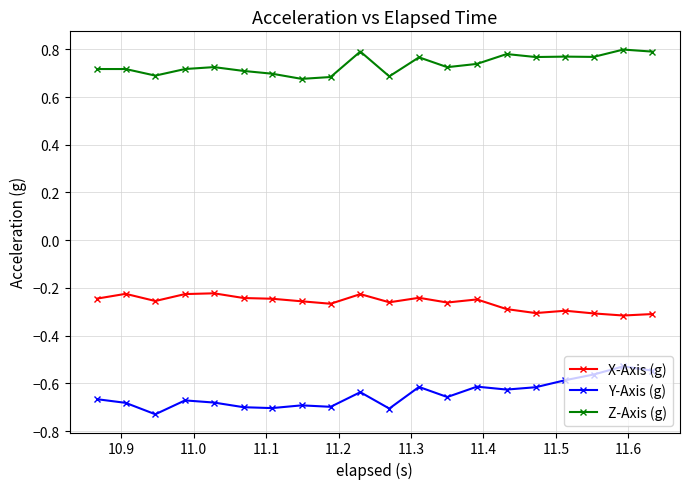

True or false: Z-Axis (g) has more than 0 interior local peaks.

True